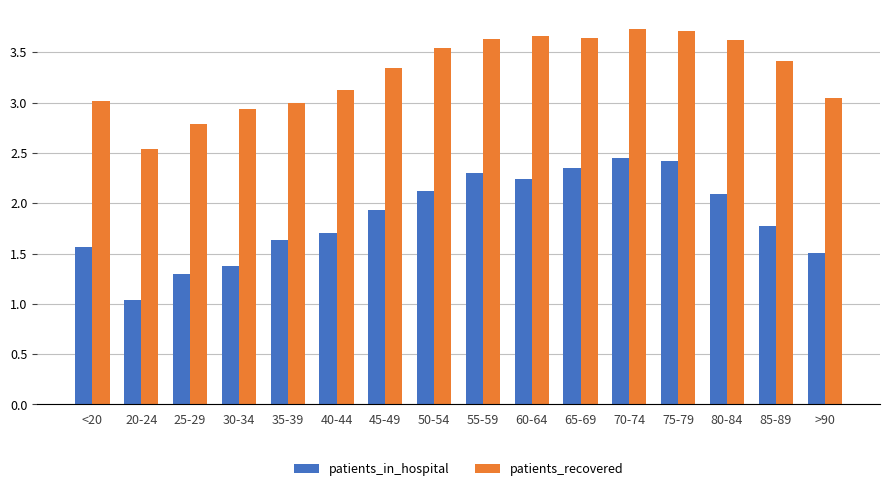

What are all the series names shown in the legend?

patients_in_hospital, patients_recovered